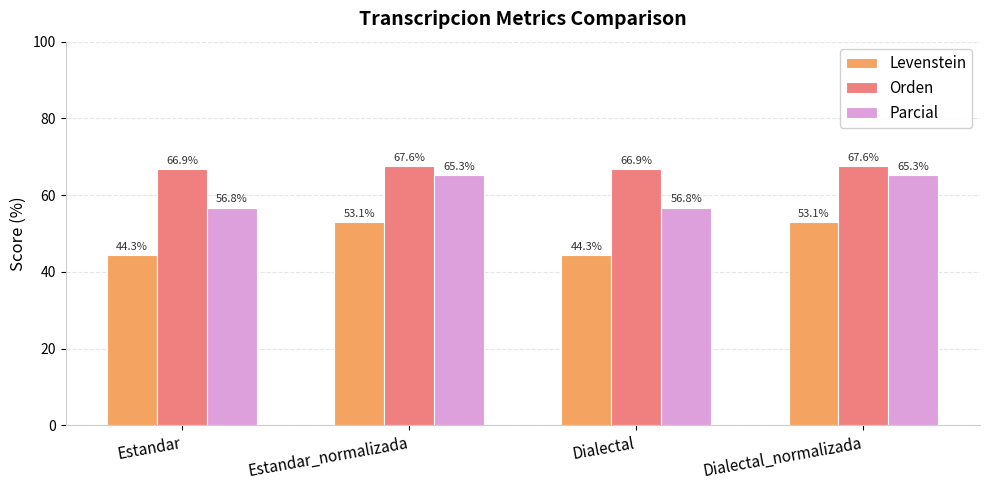

Which series has the widest spread of values?

Levenstein